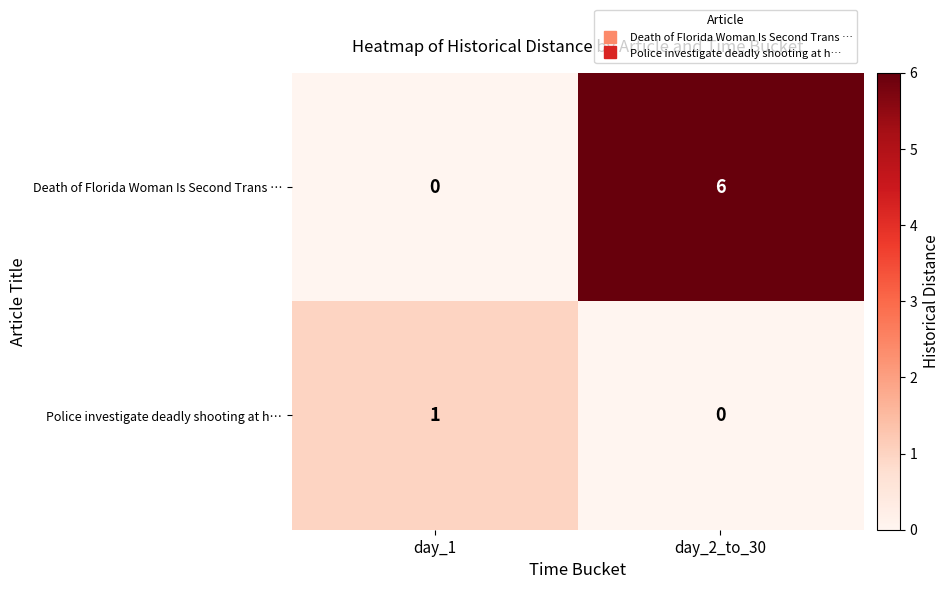

Is it true that Death of Florida Woman Is Second Trans … equals -3 at day_1?

False